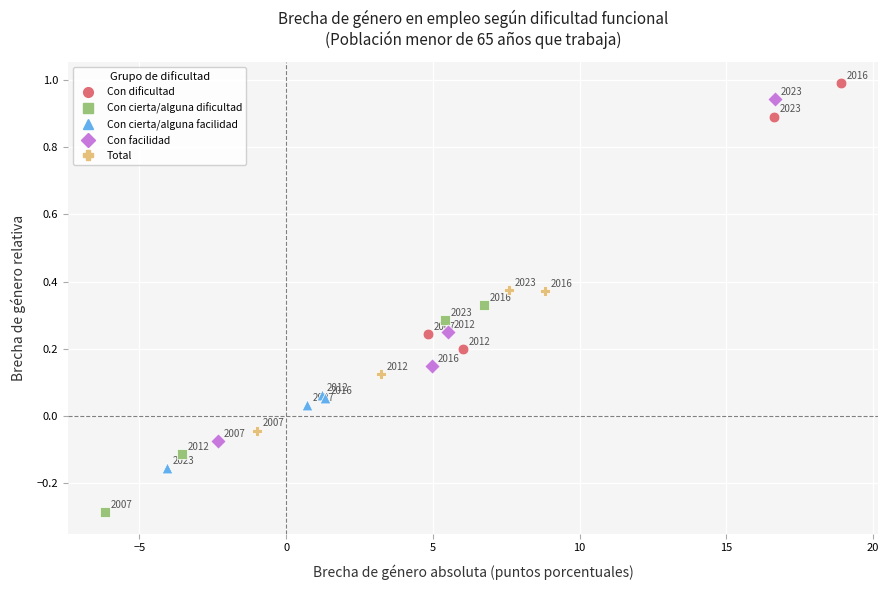

Which series reaches the minimum Y coordinate?

Con cierta/alguna dificultad